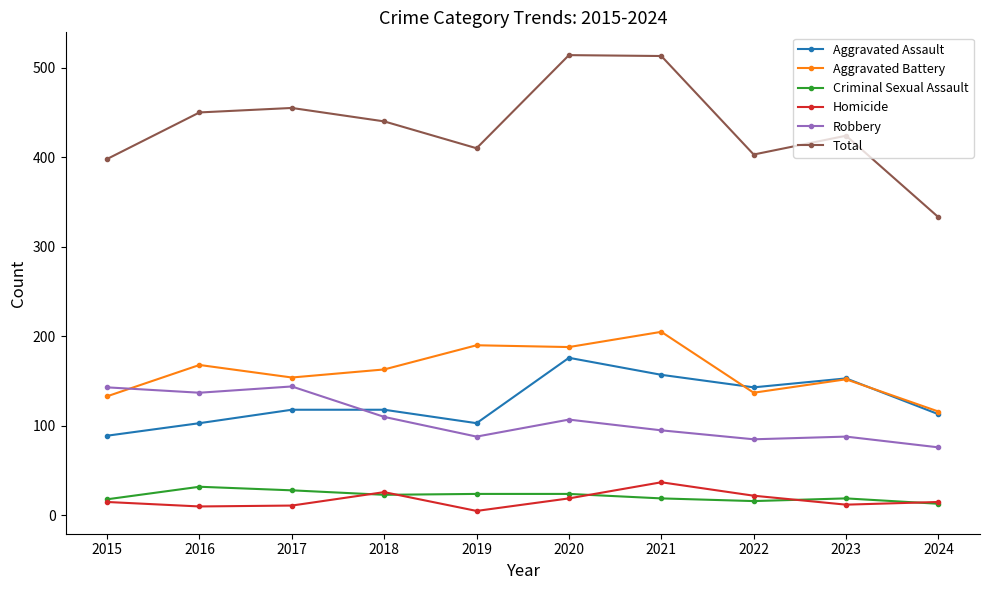

What is the minimum value for Aggravated Battery?

116